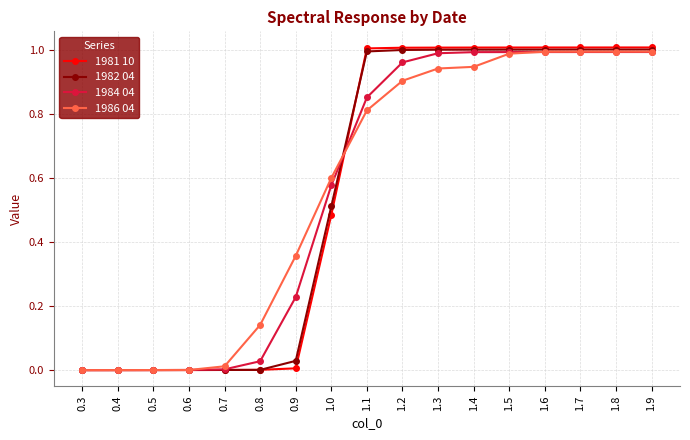

Which series has the widest spread of values?

1981 10